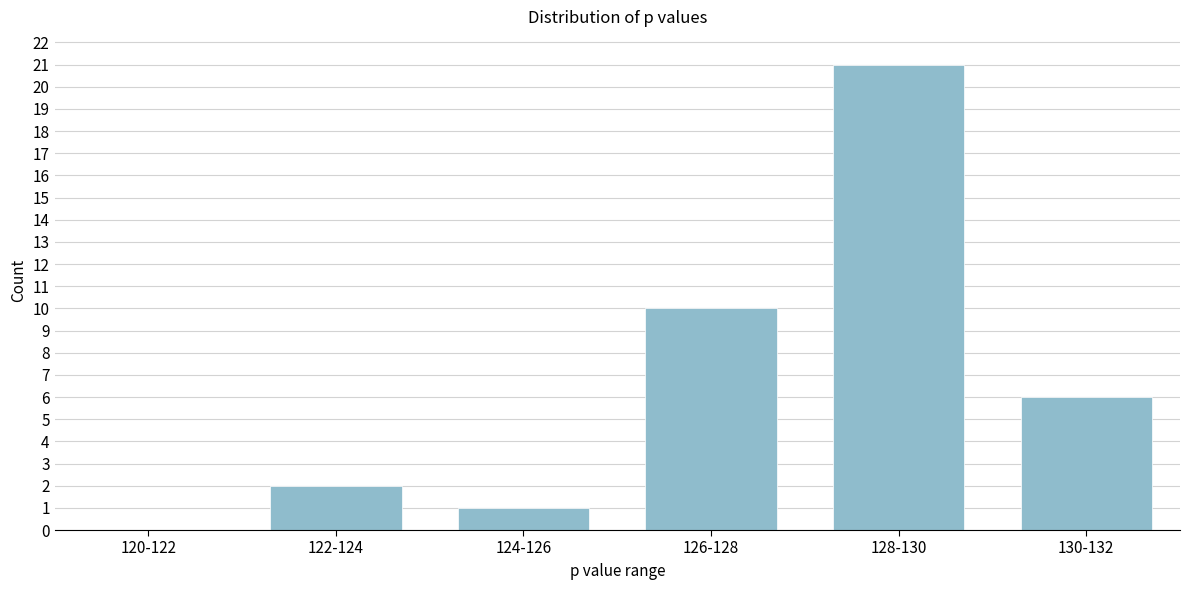

Reading right to left, list all the values displayed in this chart.

130-132=6	128-130=21	126-128=10	124-126=1	122-124=2	120-122=0